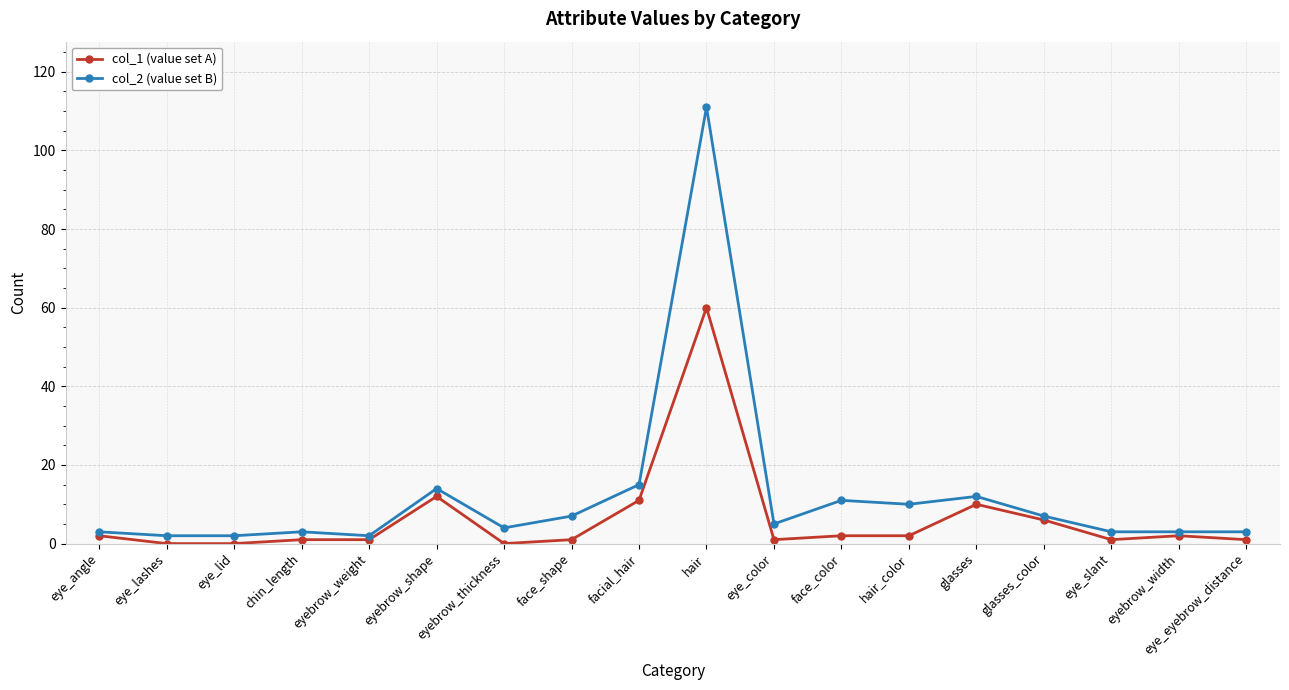

Reading right to left, extract all data points from this chart.

col_1 (value set A): eye_eyebrow_distance=1	eyebrow_width=2	eye_slant=1	glasses_color=6	glasses=10	hair_color=2	face_color=2	eye_color=1	hair=60	facial_hair=11	face_shape=1	eyebrow_thickness=0	eyebrow_shape=12	eyebrow_weight=1	chin_length=1	eye_lid=0	eye_lashes=0	eye_angle=2
col_2 (value set B): eye_eyebrow_distance=3	eyebrow_width=3	eye_slant=3	glasses_color=7	glasses=12	hair_color=10	face_color=11	eye_color=5	hair=111	facial_hair=15	face_shape=7	eyebrow_thickness=4	eyebrow_shape=14	eyebrow_weight=2	chin_length=3	eye_lid=2	eye_lashes=2	eye_angle=3